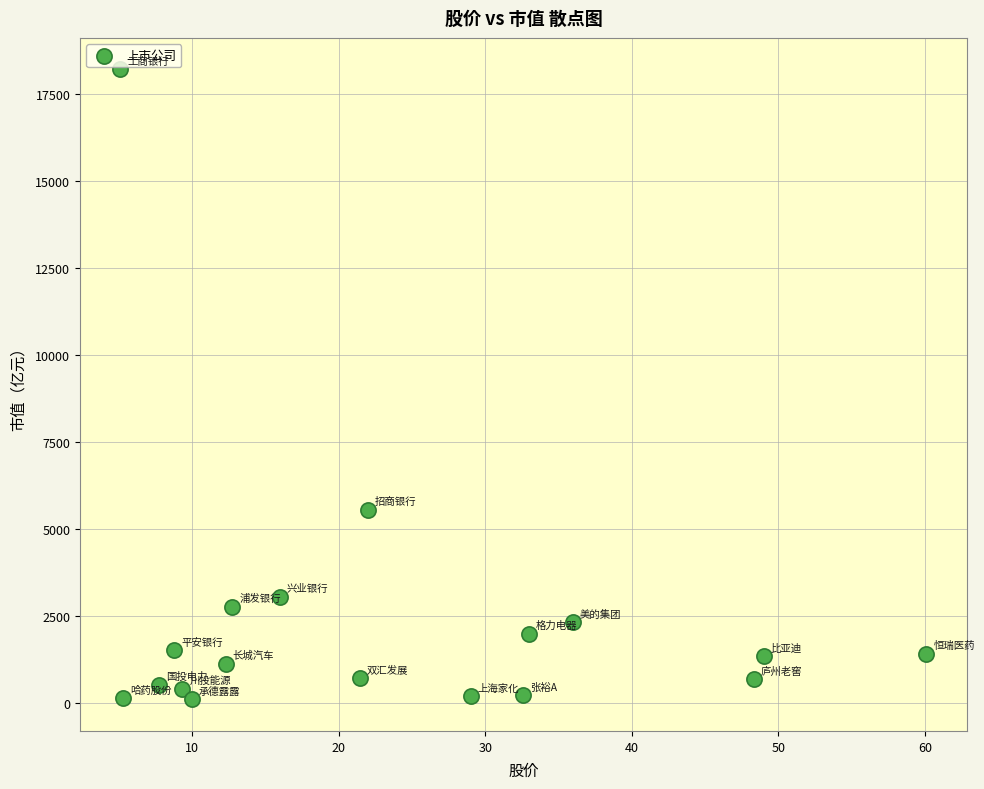

What Y value in the scatter plot is closest to 9155?

5548.4